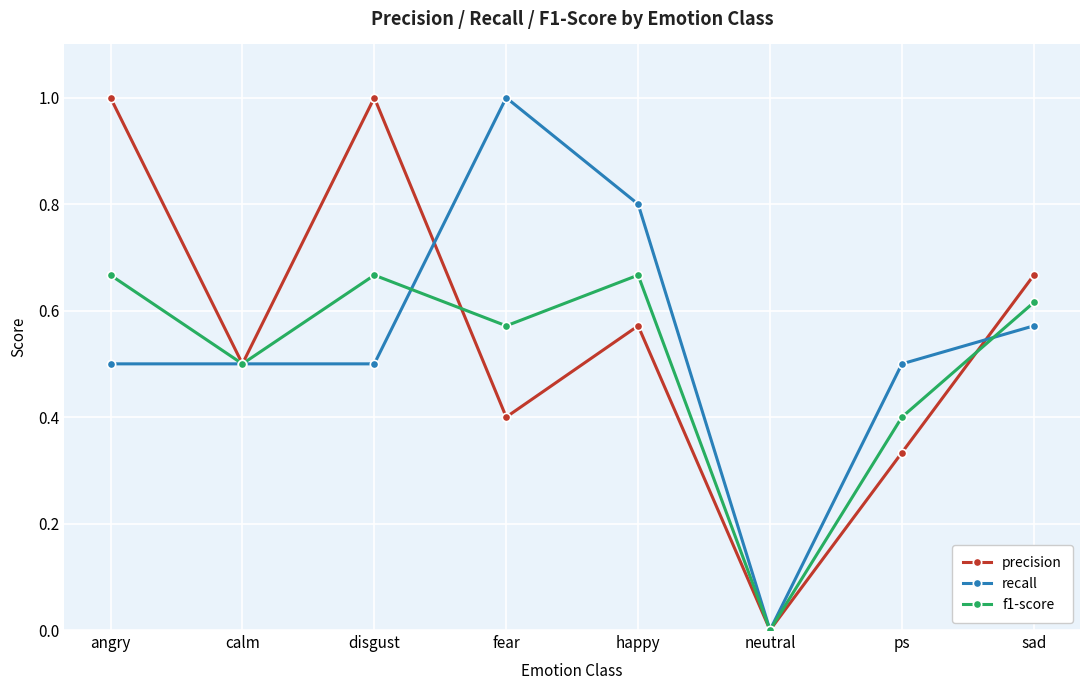

What is the sum of all precision values?

4.5